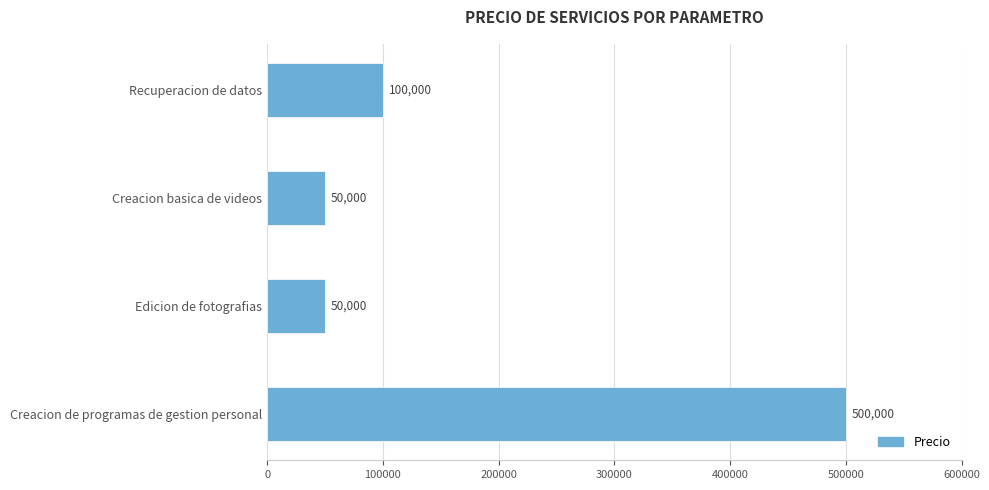

What is the approximate value at Creacion basica de videos, to the nearest 10?

50000